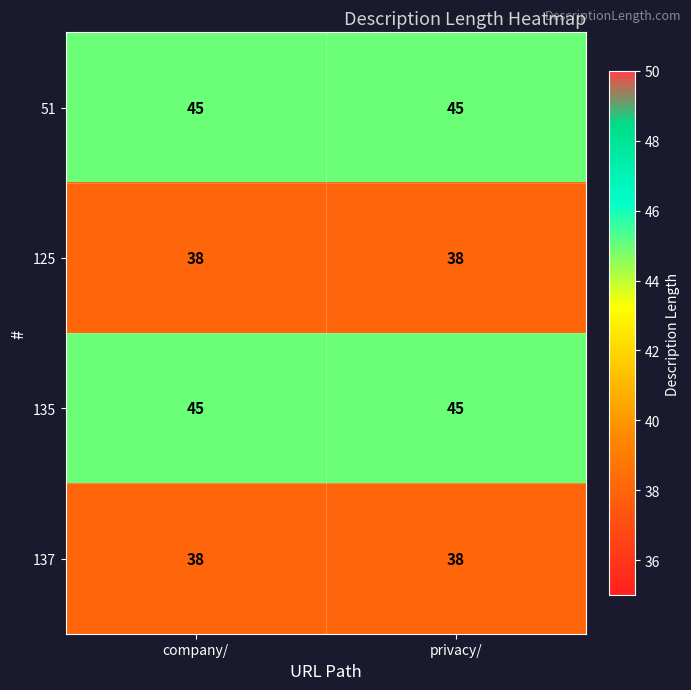

The 51 series shows 78 at company/. True or false?

False